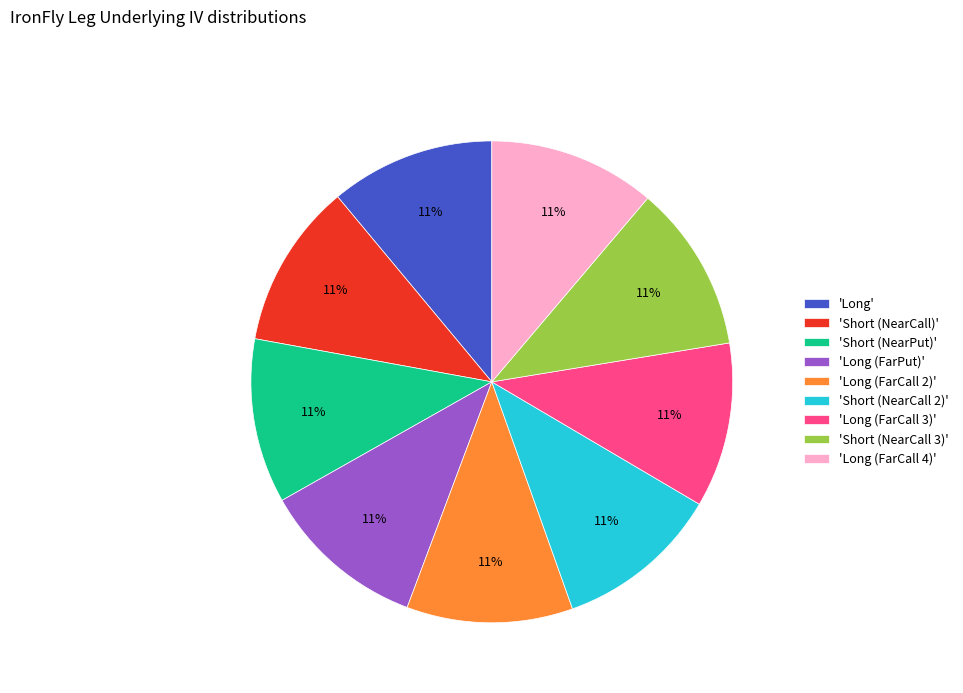

Do 'Long (FarPut)' and 'Long (FarCall 4)' together represent more than half of the pie?

No